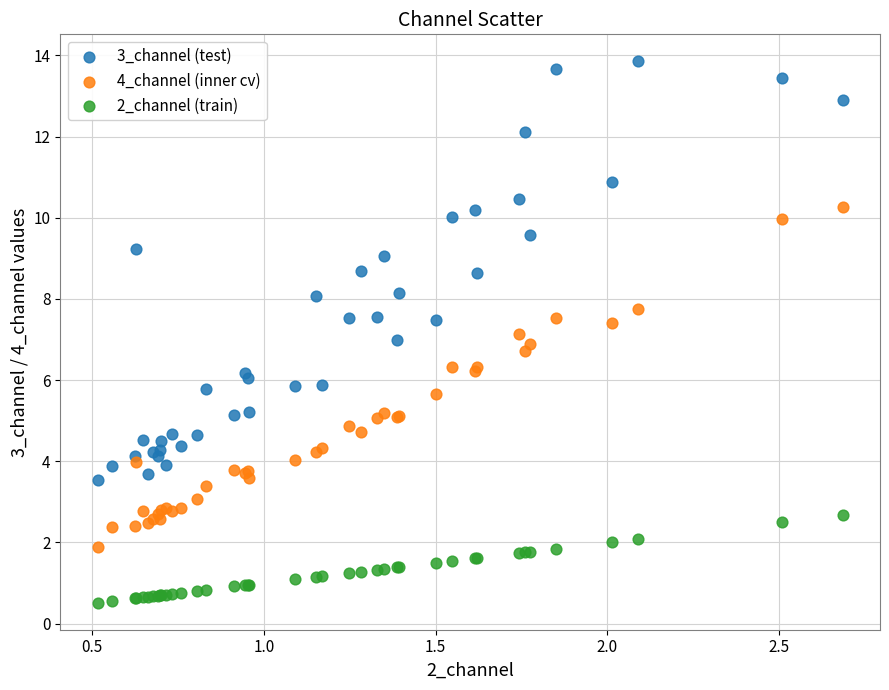

What is the X range (max minus min) for the scatter plot?

2.2